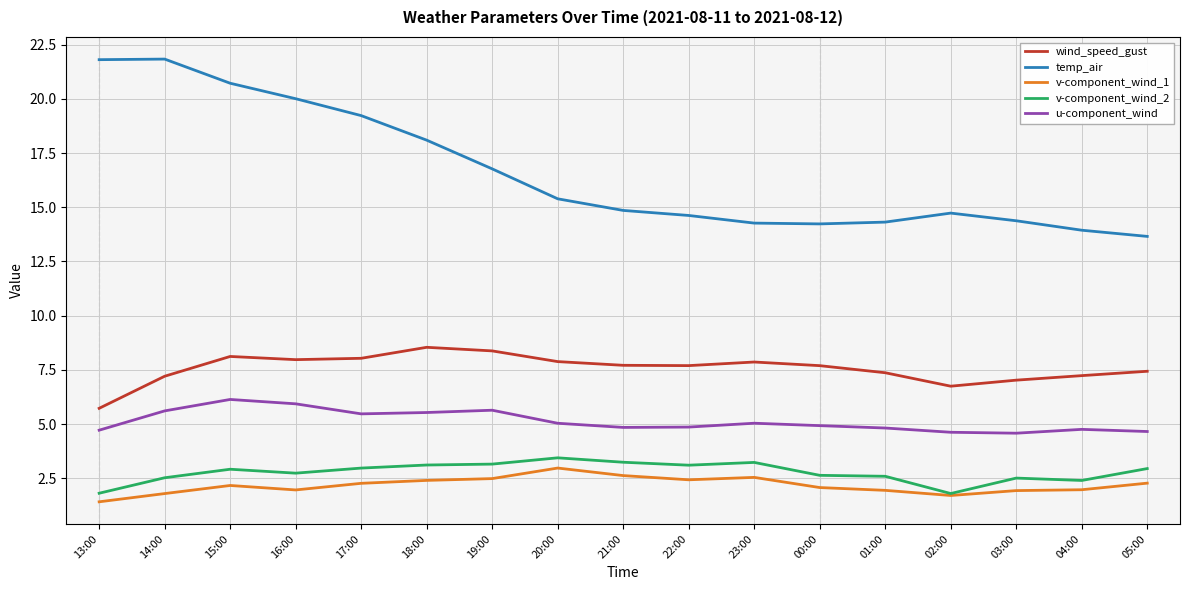

What value does the temp_air series have at 01:00?

14.3